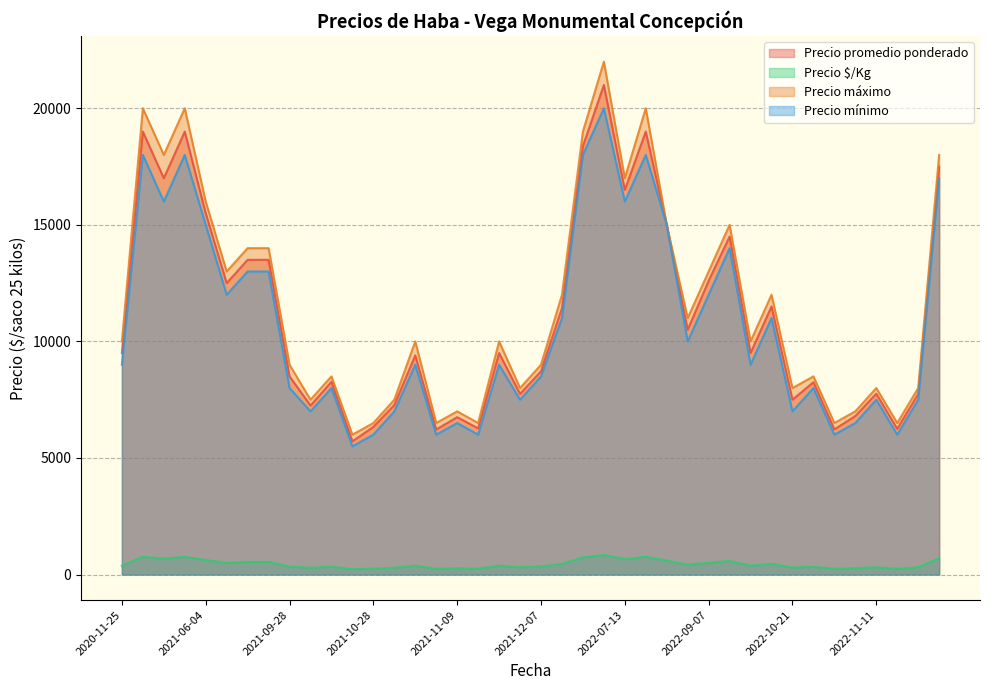

Which series has the largest total across all categories?

Precio máximo